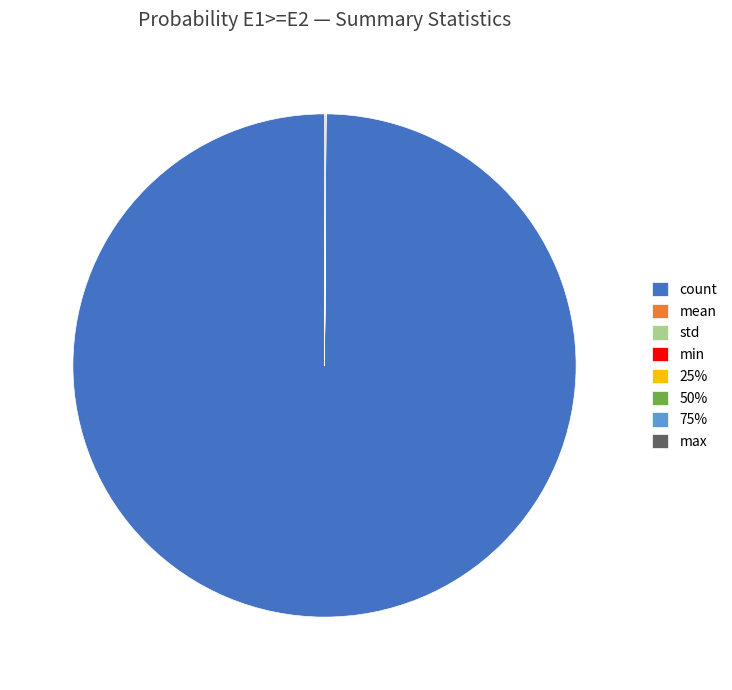

Which slice represents more than half of the pie?

count